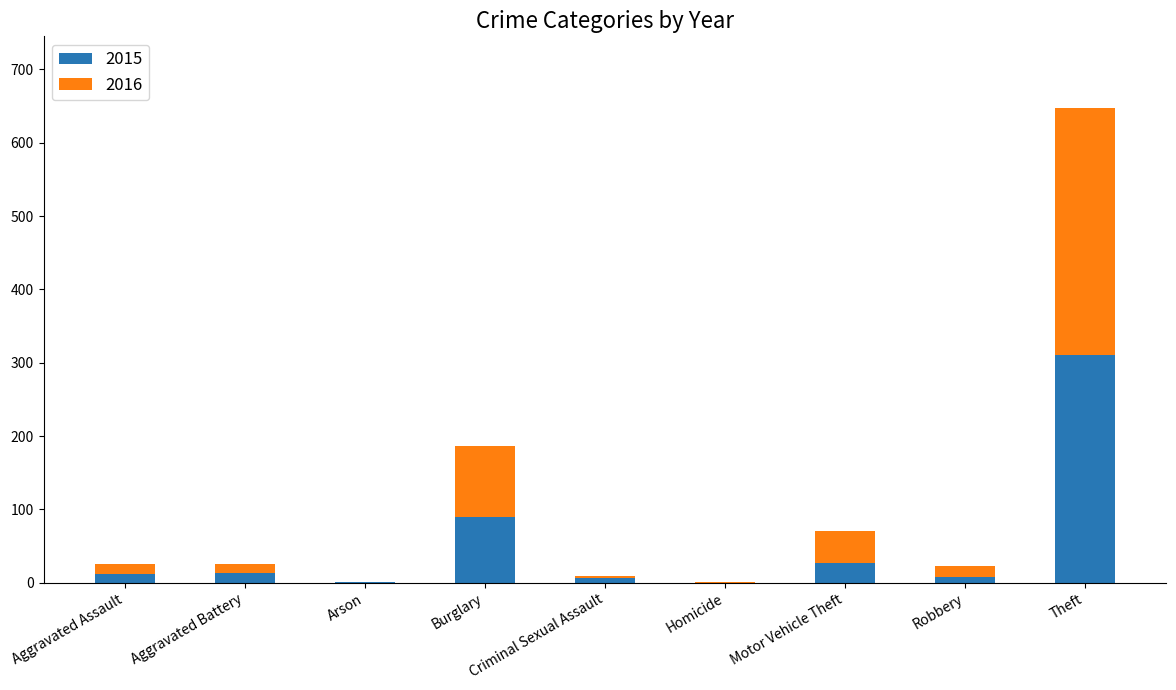

At which category is the sum across all series the highest?

Theft